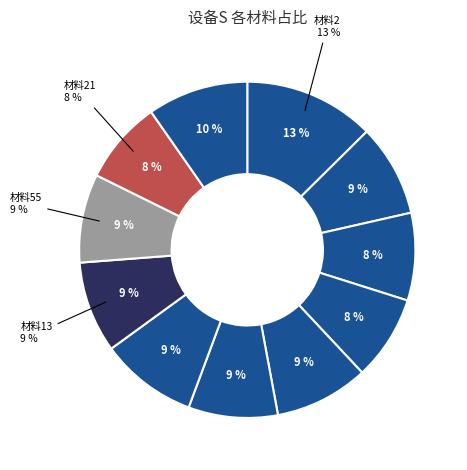

How many slices are in this pie chart?

11